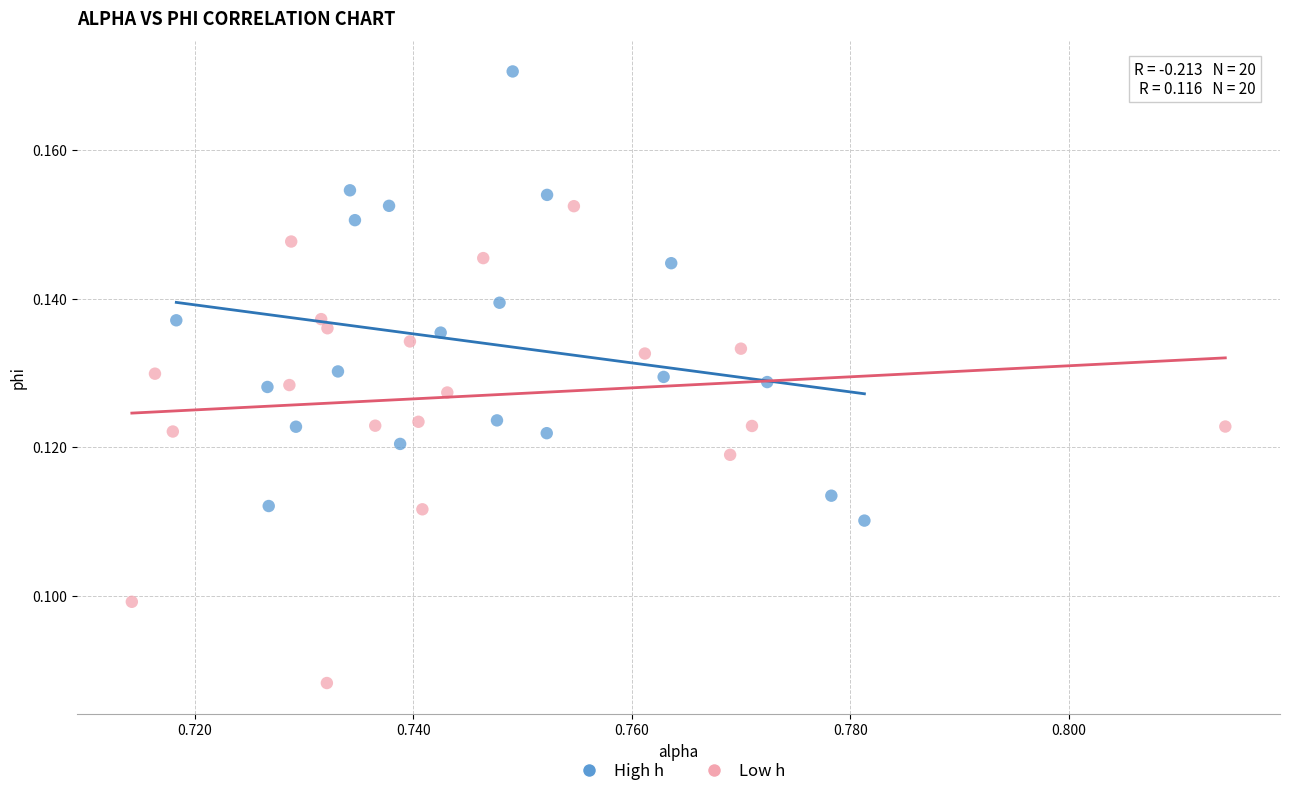

What are all the series names shown in the legend?

High h, Low h